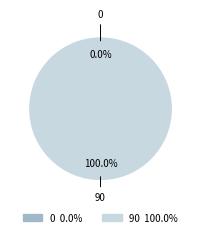

How many slices are in this pie chart?

2